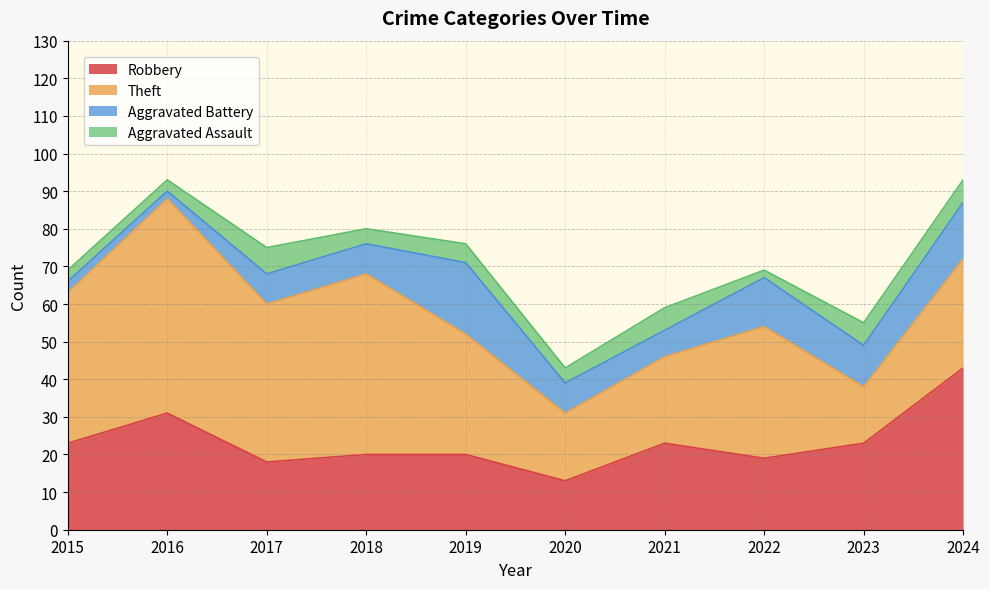

The Robbery series shows 10 at 2018. True or false?

False